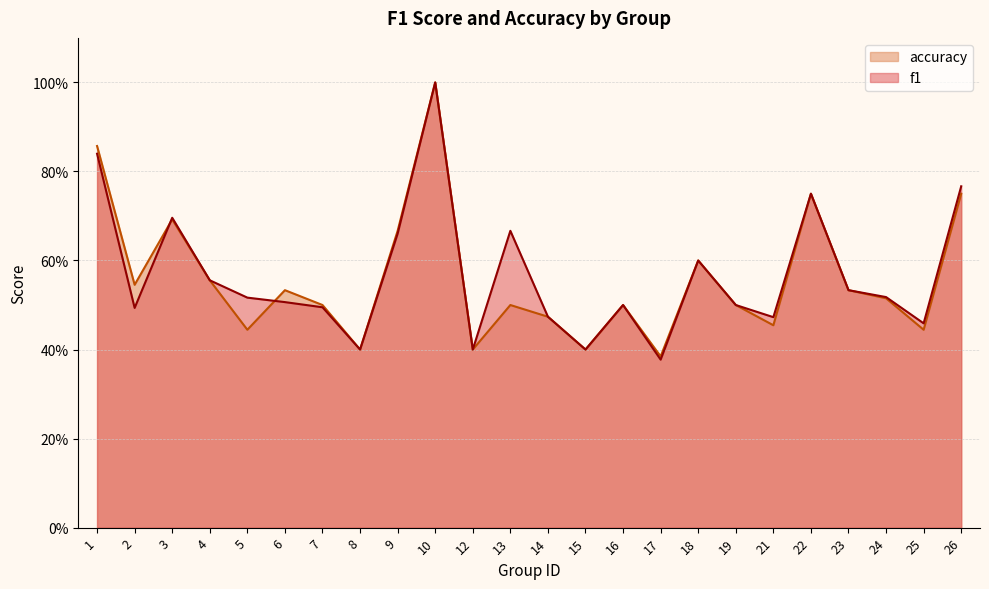

How many times do f1 and accuracy cross each other?

2